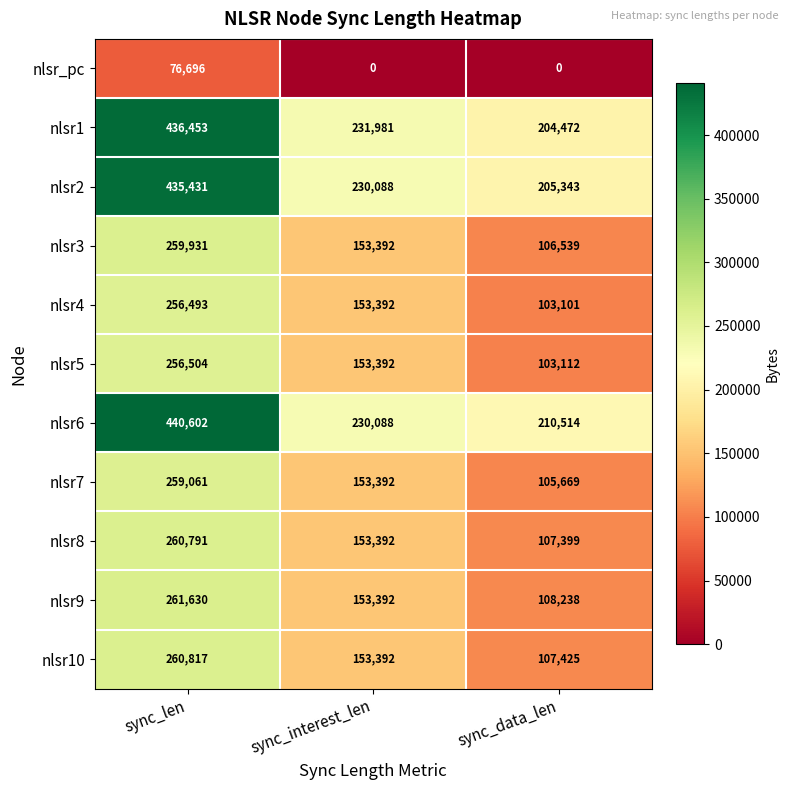

Which series changed the most between sync_len and sync_data_len?

nlsr1